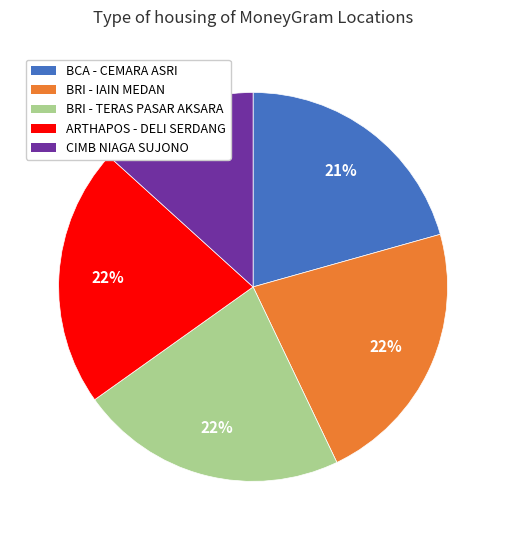

To the nearest percent, what is the difference between the largest and smallest slice percentages?

9%